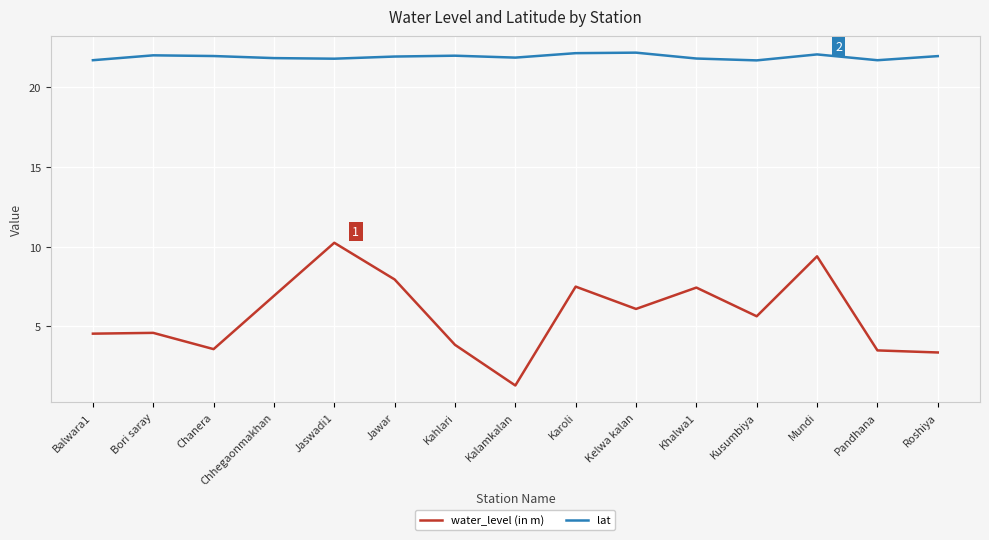

Is the value of water_level (in m) at Chanera greater than the value of lat at Kahlari?

No